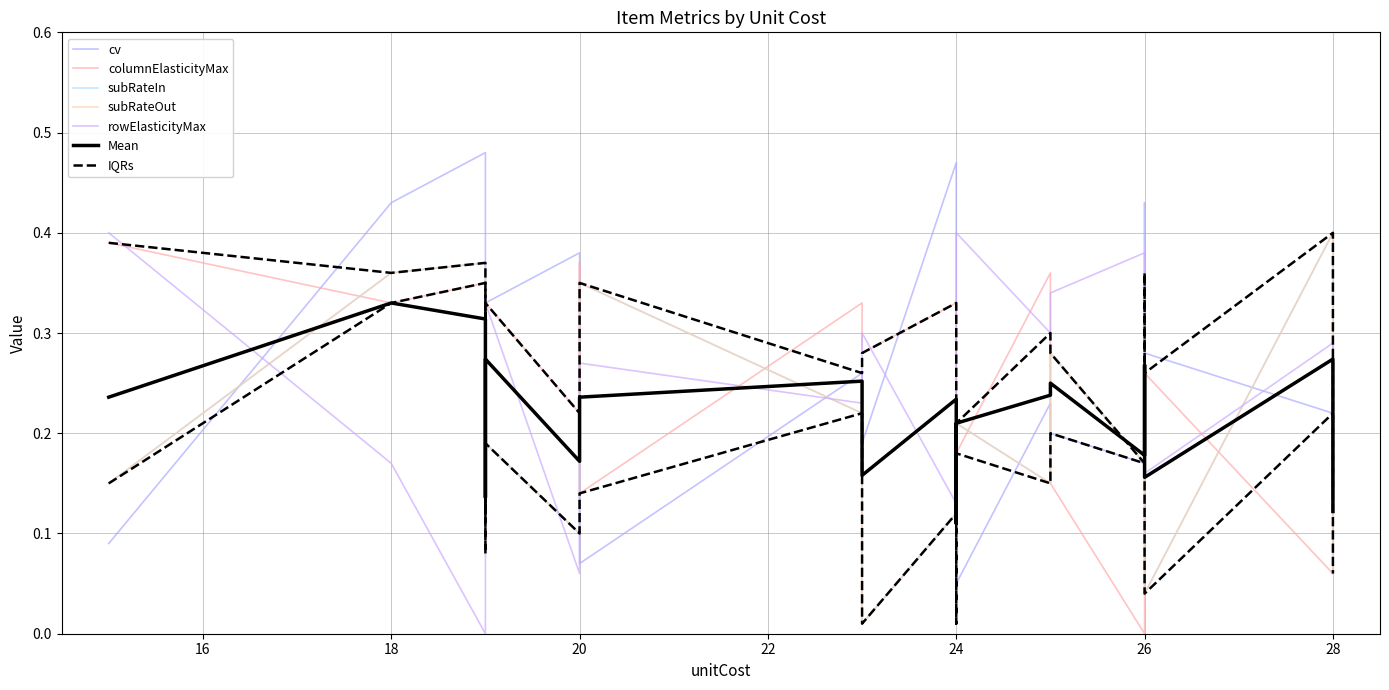

Which category has the lowest value across all series?

26